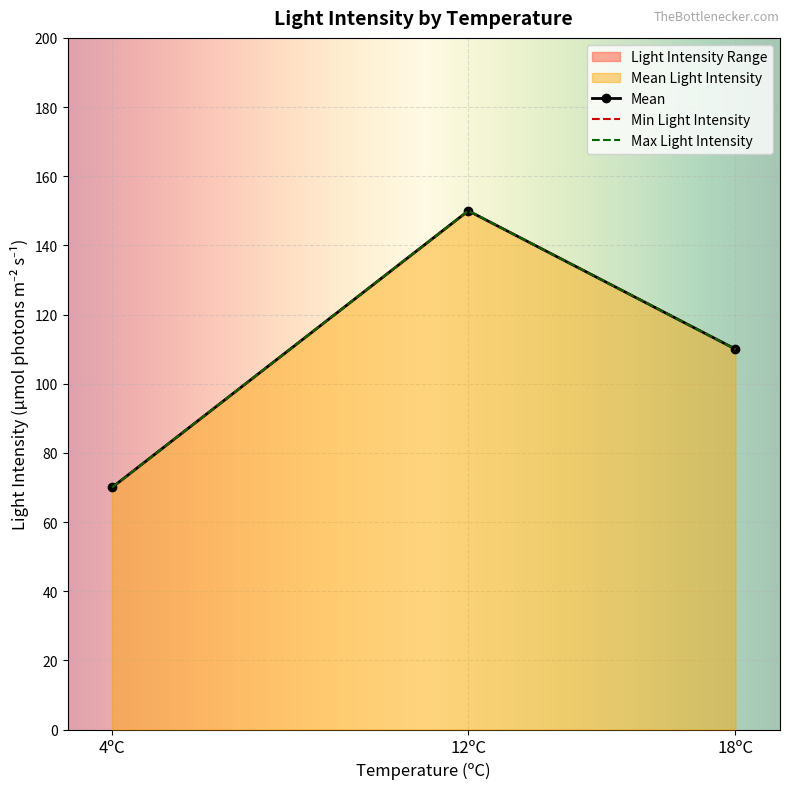

True or false: the data shows 49 at 11.

False